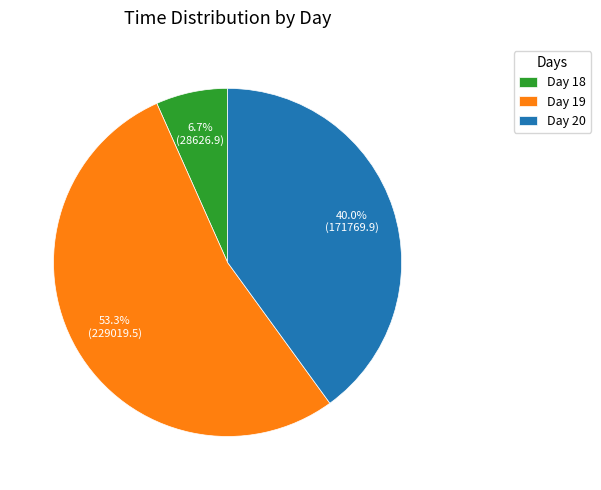

To the nearest percent, what is the average slice percentage?

33%